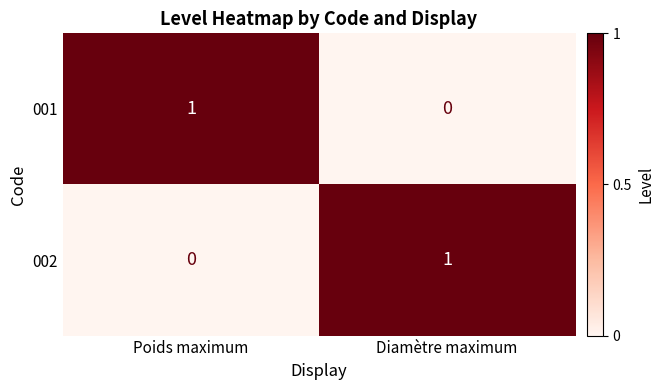

Rank the series by their maximum value, from lowest to highest.

001, 002